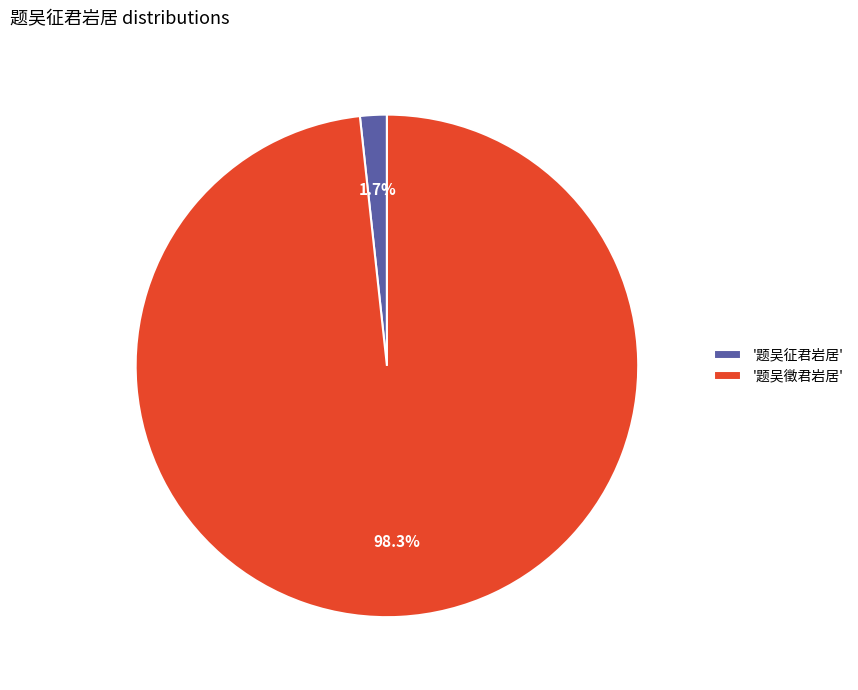

Rank the categories by value from lowest to highest.

'题吴征君岩居', '题吴徵君岩居'